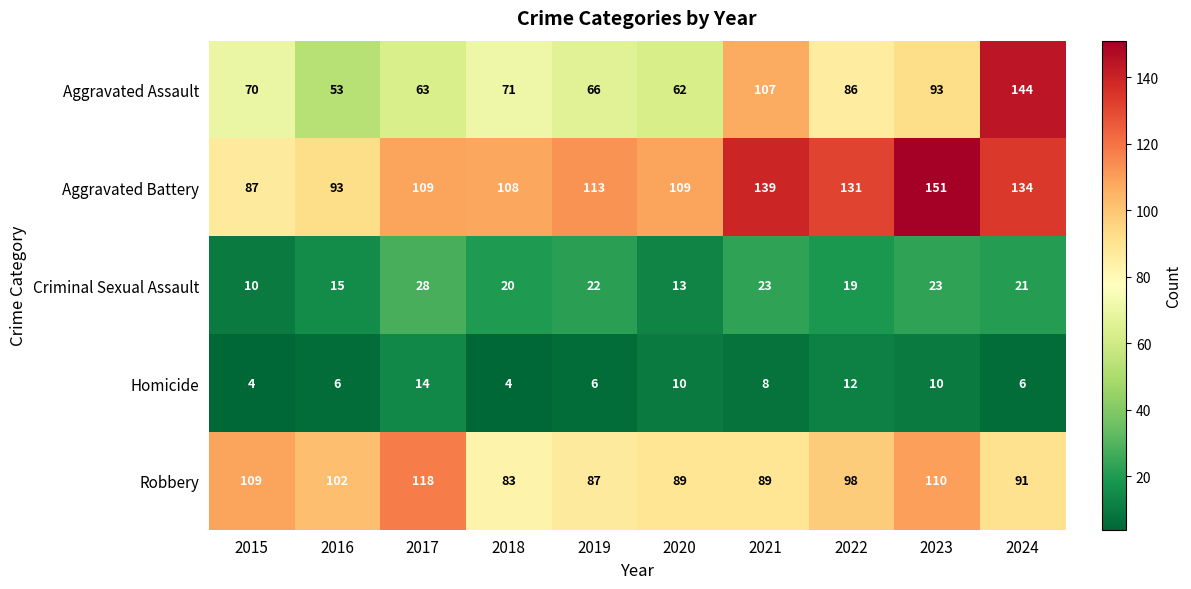

What is the sum of all Homicide values?

80